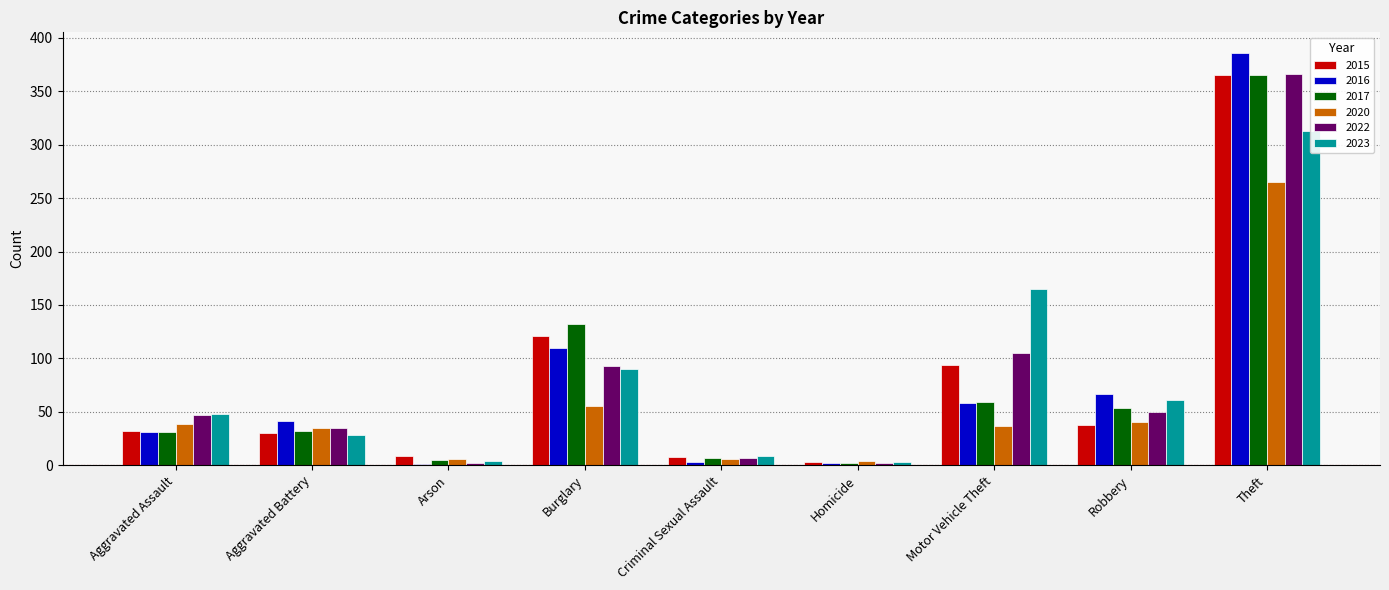

True or false: 2023 has a value of 1 at Homicide.

False